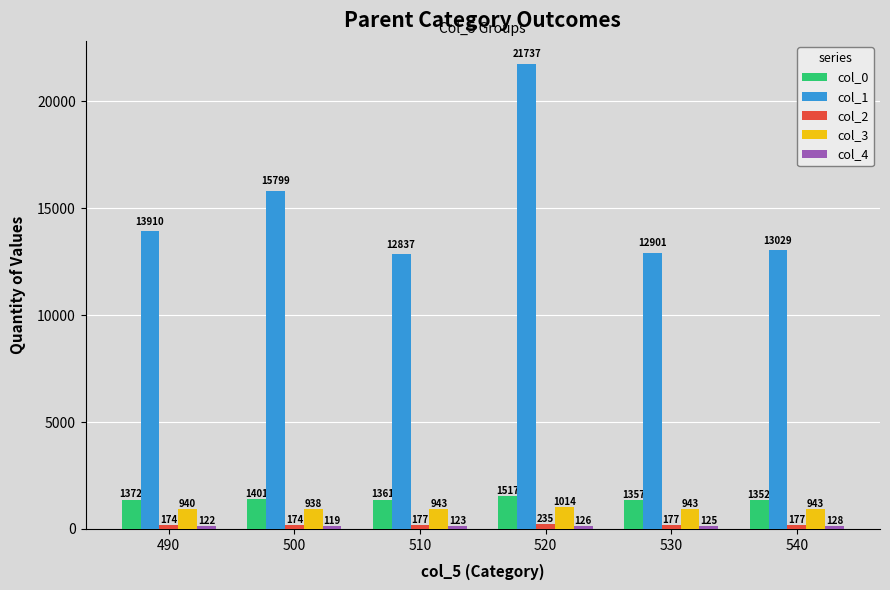

Is it true that col_3 equals 1014.0 at 520?

True